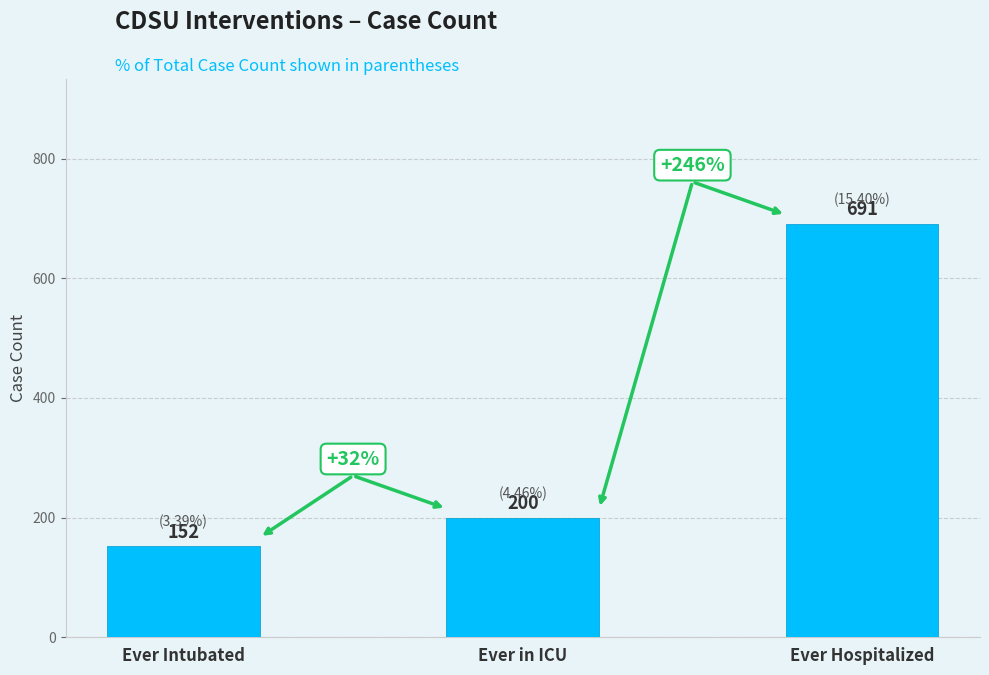

Rank the categories by value from lowest to highest.

Ever Intubated, Ever in ICU, Ever Hospitalized